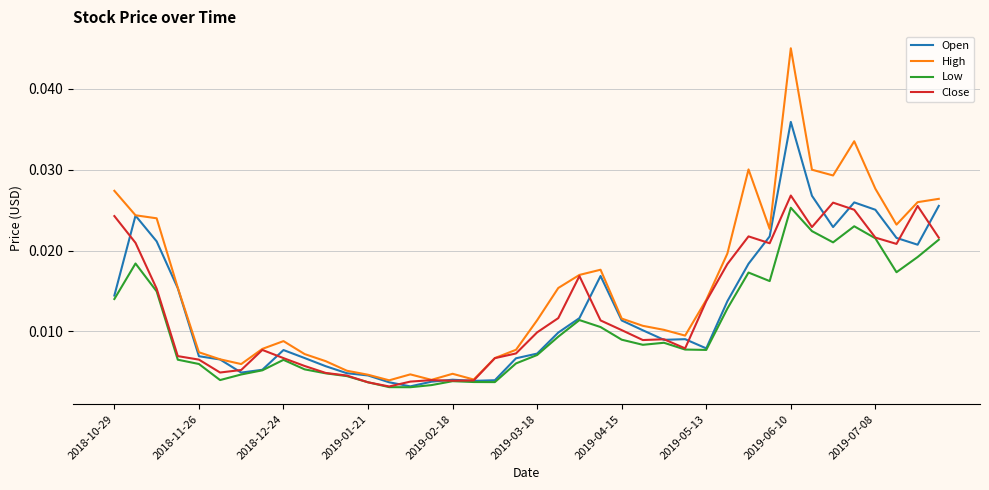

Which series has the widest spread of values?

High